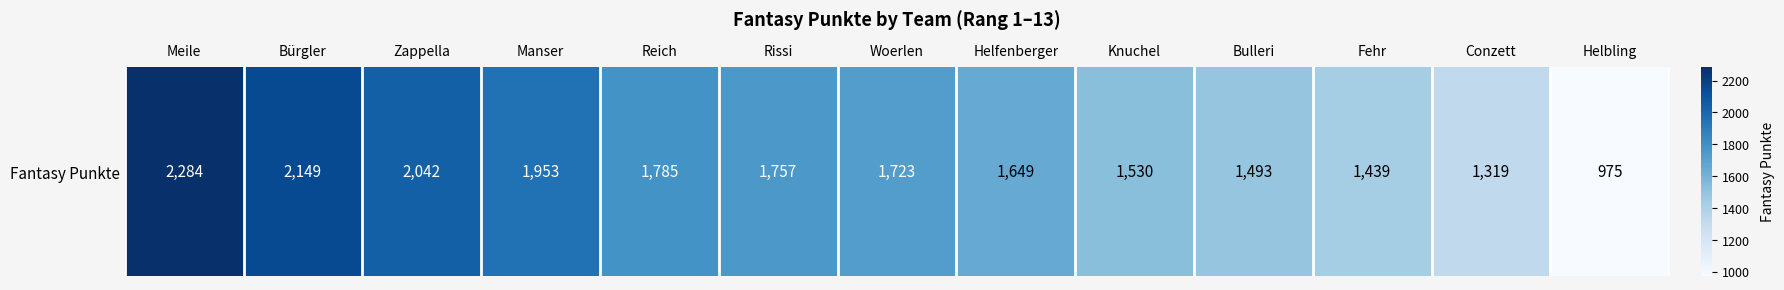

What is the change in value from Knuchel to Conzett?

-211